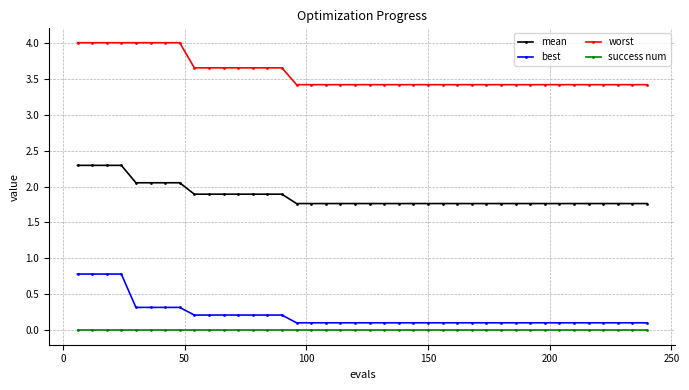

What is the maximum value shown in the chart?

4.0